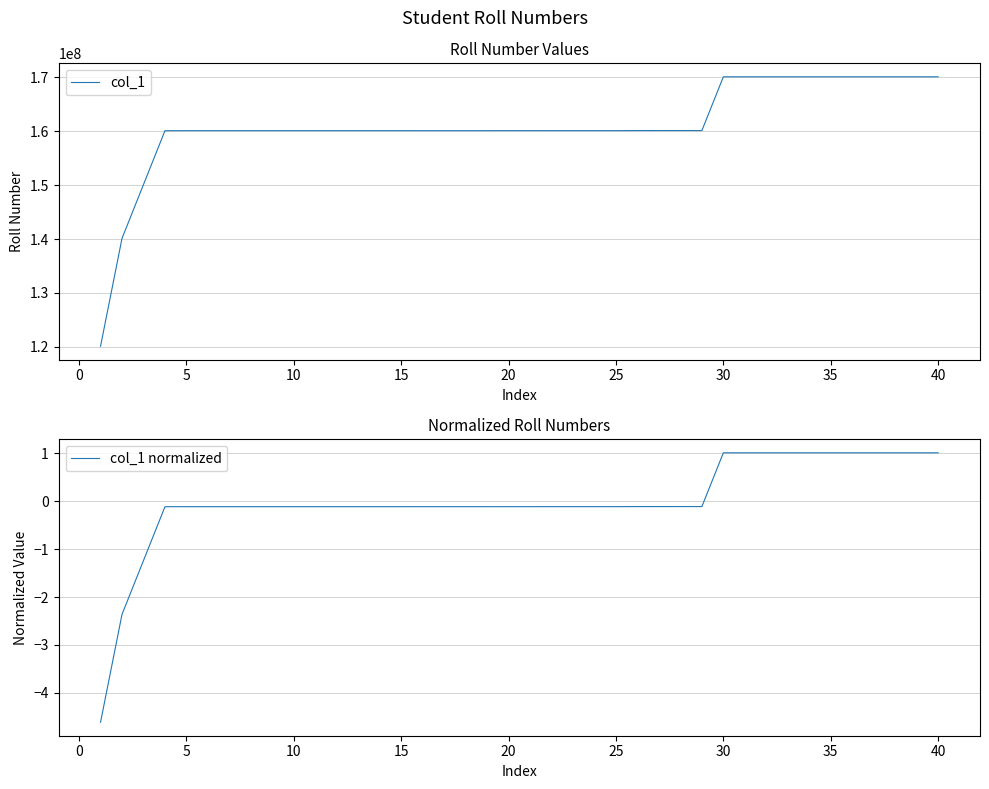

Reading right to left, what are all the values shown in this chart?

col_1: 170101011.0	170101010.0	170101009.0	170101008.0	170101007.0	170101006.0	170101005.0	170101004.0	170101003.0	170101002.0	170101001.0	160123045.0	160123018.0	160122007.0	160121006.0	160108035.0	160108033.0	160108025.0	160108012.0	160107069.0	160107035.0	160104081.0	160104044.0	160104031.0	160104027.0	160103078.0	160103057.0	160103052.0	160103048.0	160103047.0	160103038.0	160103037.0	160103034.0	160103025.0	160103024.0	160101080.0	160101029.0	150103045.0	140122034.0	120103036.0
col_1 normalized: 1.0	1.0	1.0	1.0	1.0	1.0	1.0	1.0	1.0	1.0	1.0	-0.1	-0.1	-0.1	-0.1	-0.1	-0.1	-0.1	-0.1	-0.1	-0.1	-0.1	-0.1	-0.1	-0.1	-0.1	-0.1	-0.1	-0.1	-0.1	-0.1	-0.1	-0.1	-0.1	-0.1	-0.1	-0.1	-1.2	-2.4	-4.6